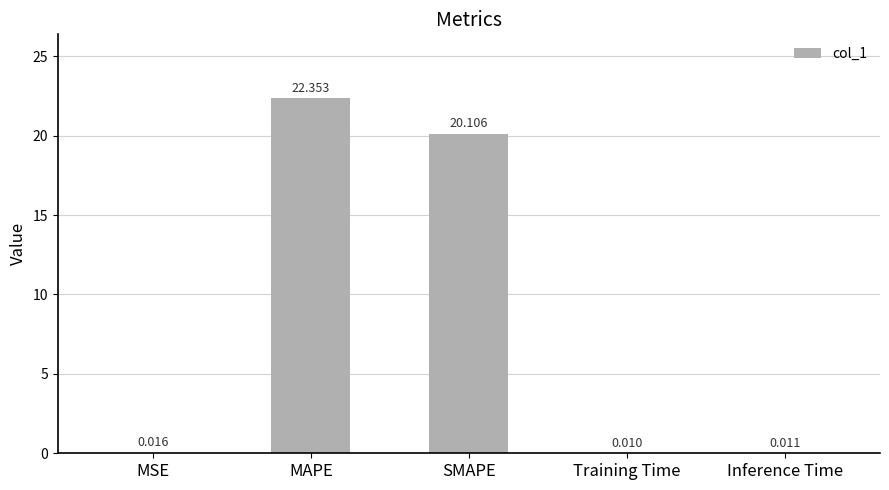

At which label is the value closest to 11?

SMAPE